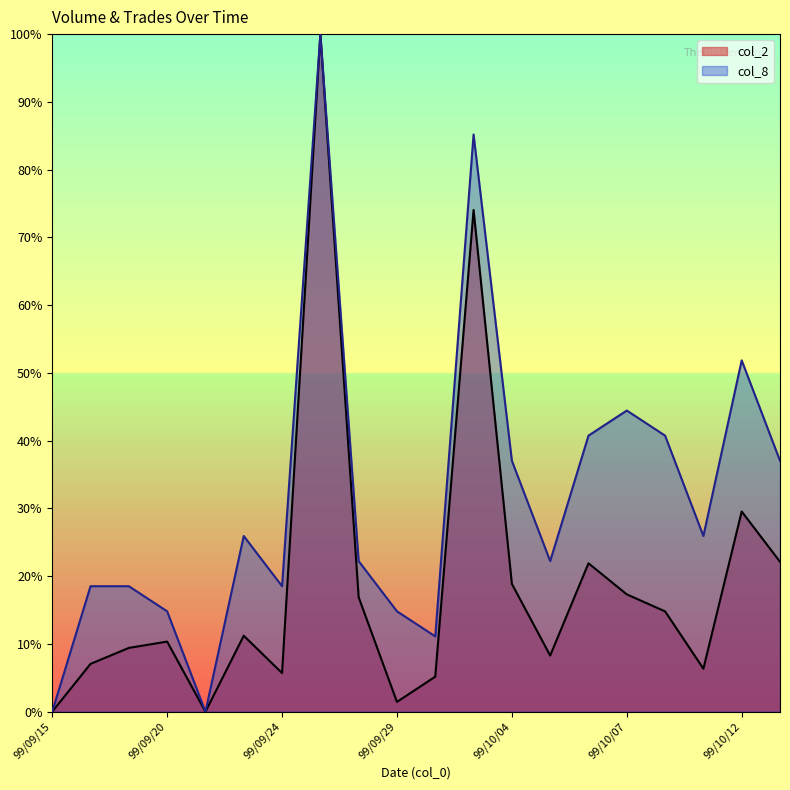

Is the value of col_2 at 99/09/20 greater than the value of col_8 at 99/10/01?

No